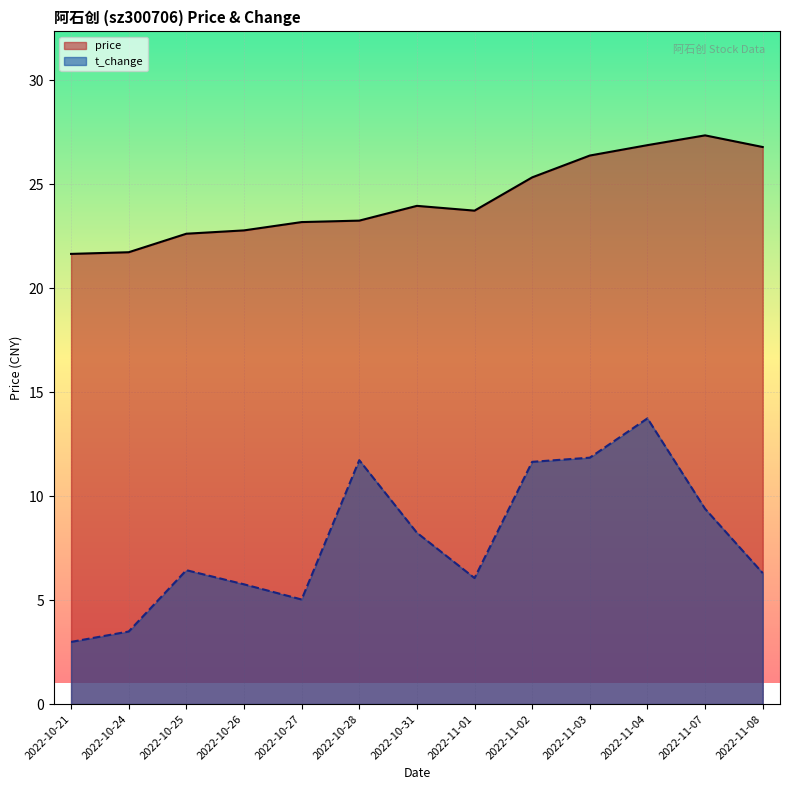

How many interior local peaks does the price series have?

2